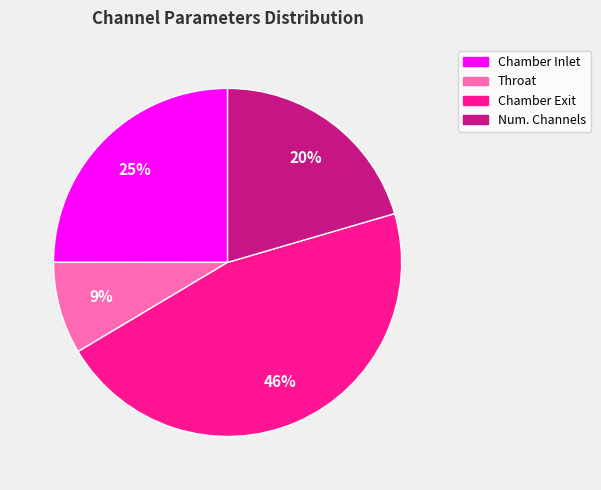

To the nearest percent, what is the difference between the largest and smallest slice percentages?

37%